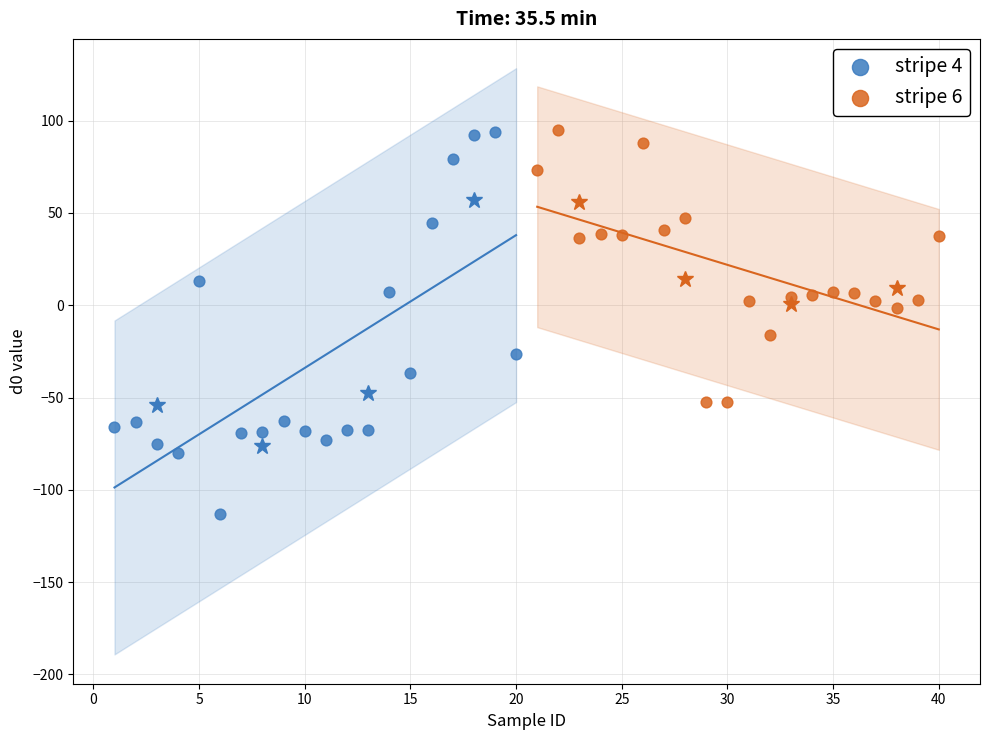

Which series contains the lowest Y value?

stripe 4